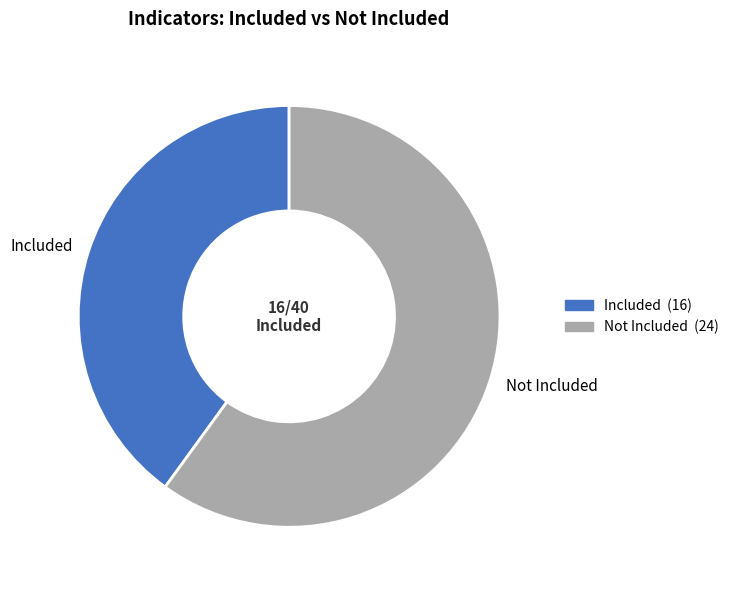

The Not Included slice represents 66% of the pie. True or false?

False